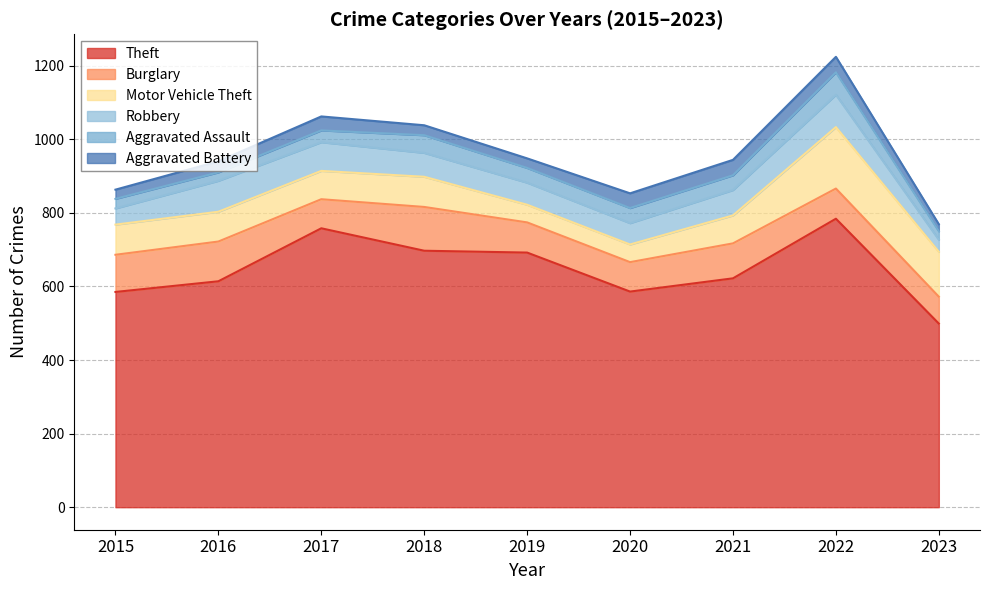

Where is the first local maximum for Motor Vehicle Theft?

2018